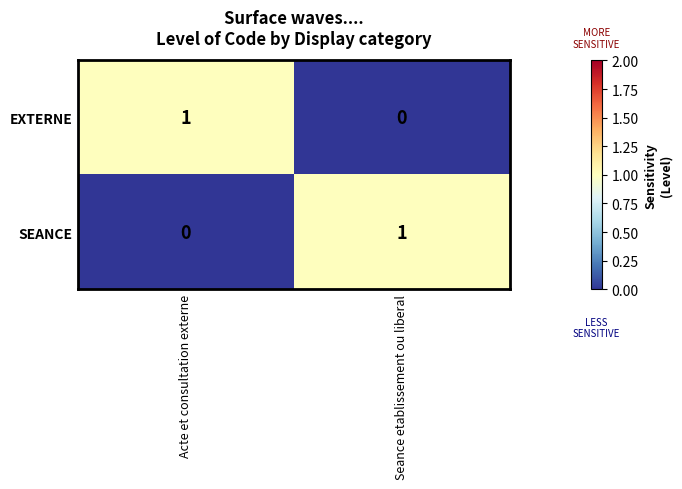

The value of EXTERNE at Seance etablissement ou liberal is 1. True or false?

False